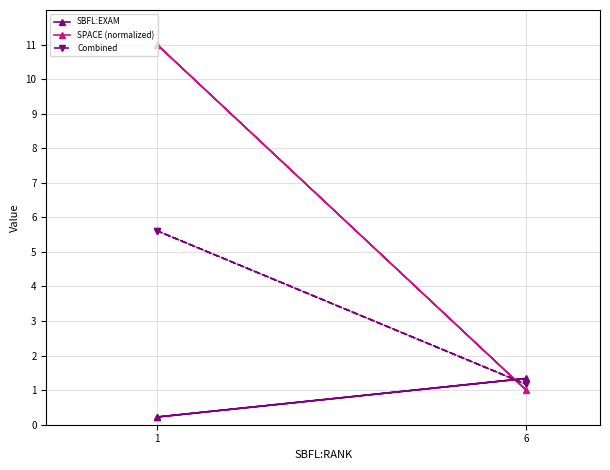

Which series has the widest spread of values?

SPACE (normalized)